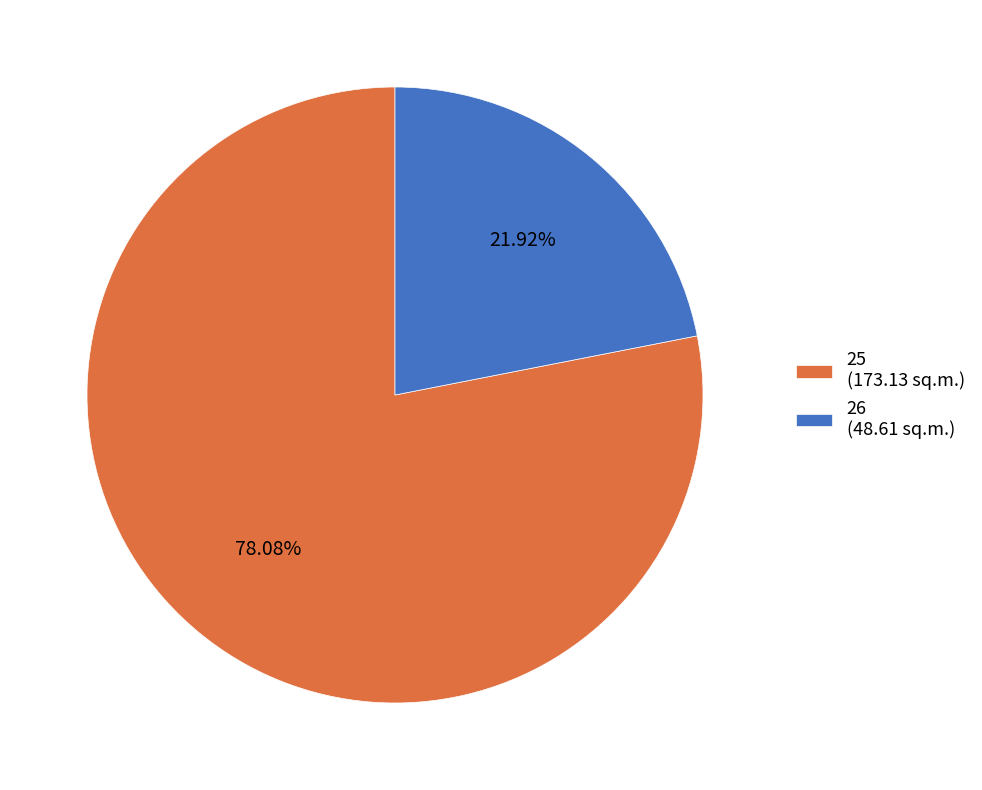

Is it true that 25 is 85% of the pie?

False